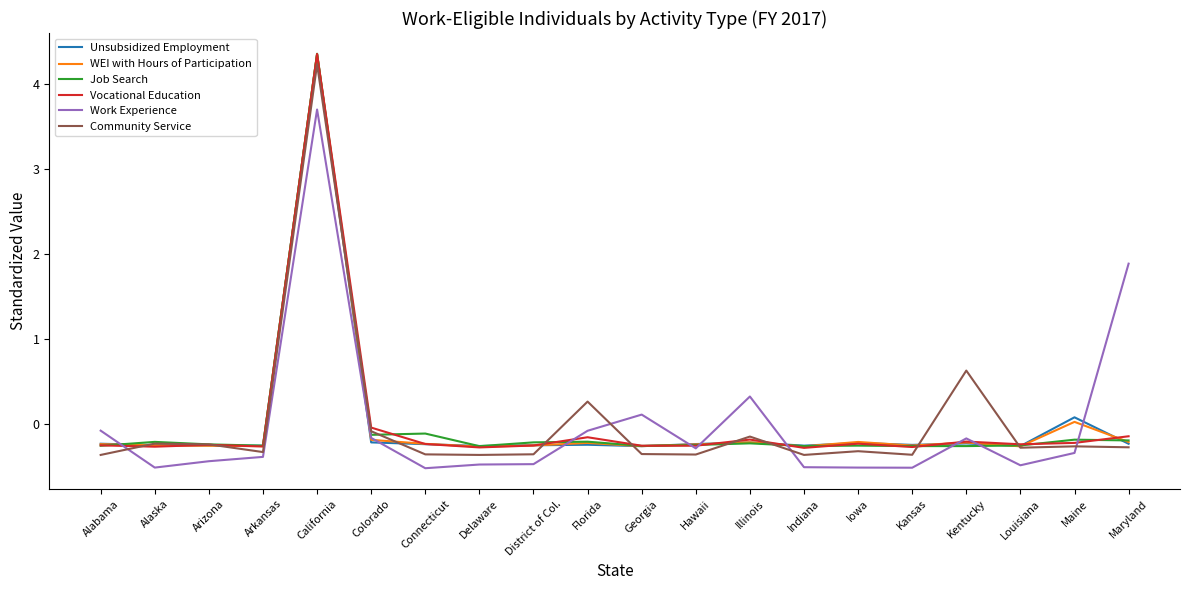

What is the spread (max minus min) of values at Delaware?

0.2